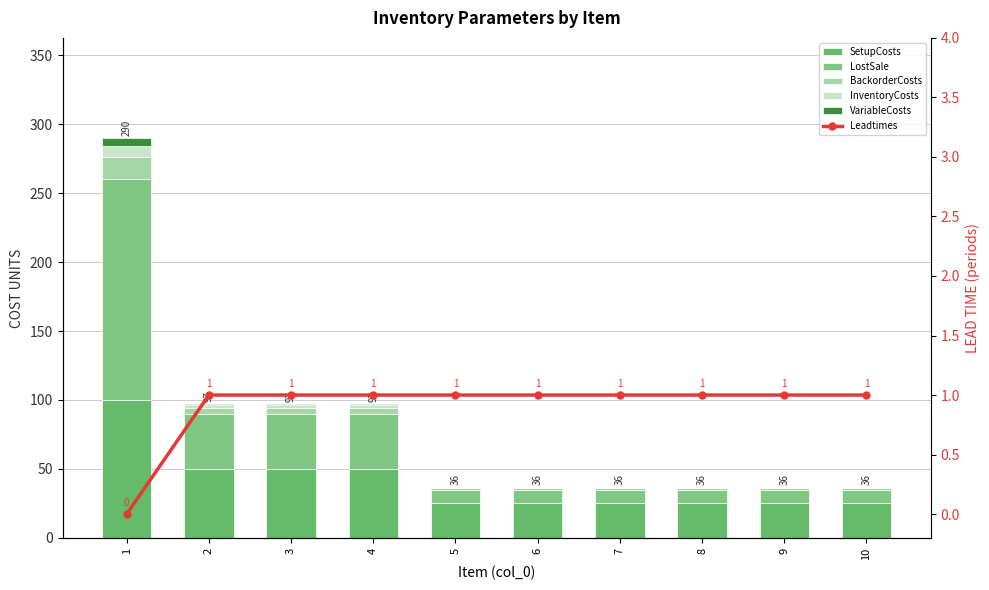

What is the sum of all LostSale values?

340.0